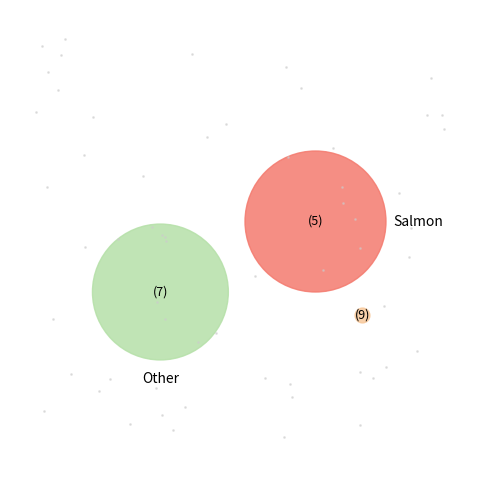

How many slices are in this pie chart?

3